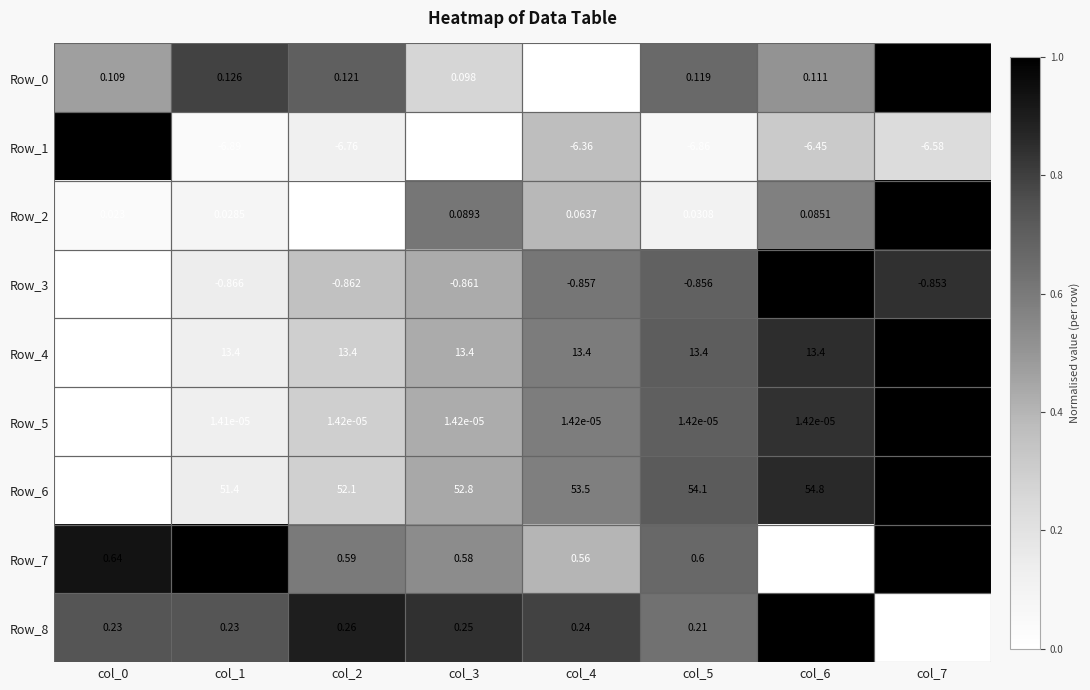

Is the value of Row_7 at col_7 greater than the value of Row_8 at col_0?

Yes